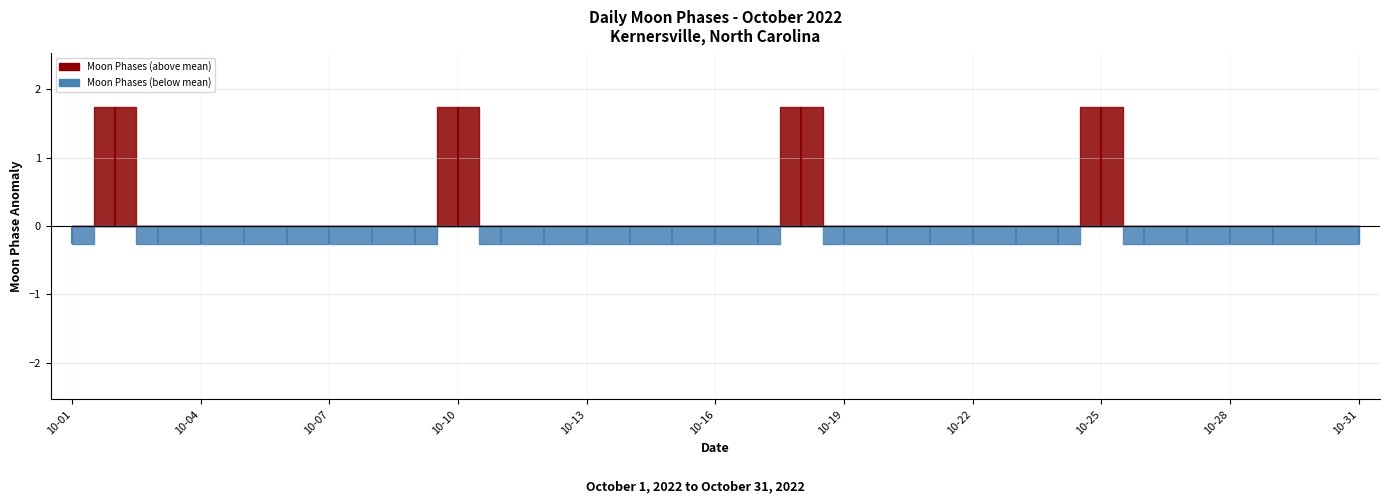

True or false: the data shows 3 at 2022-10-25.

False